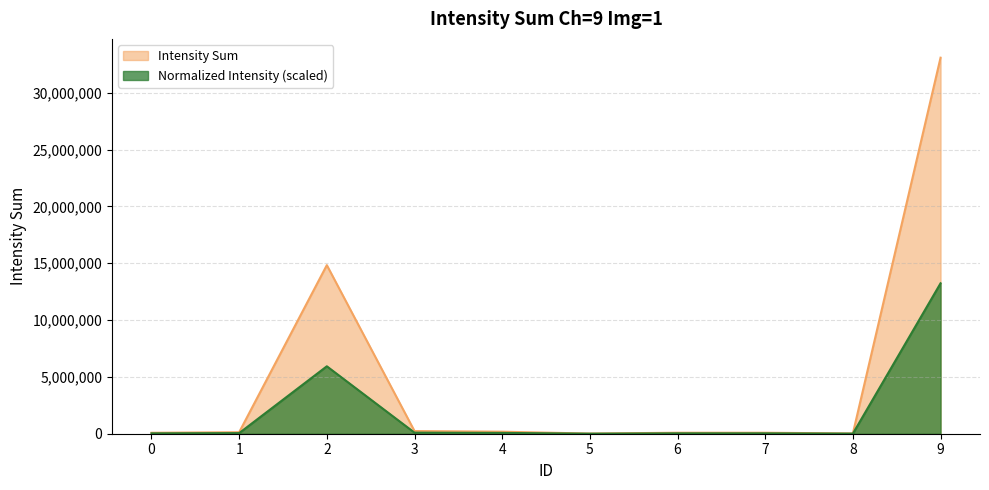

True or false: the data shows 132886 at 1.

True